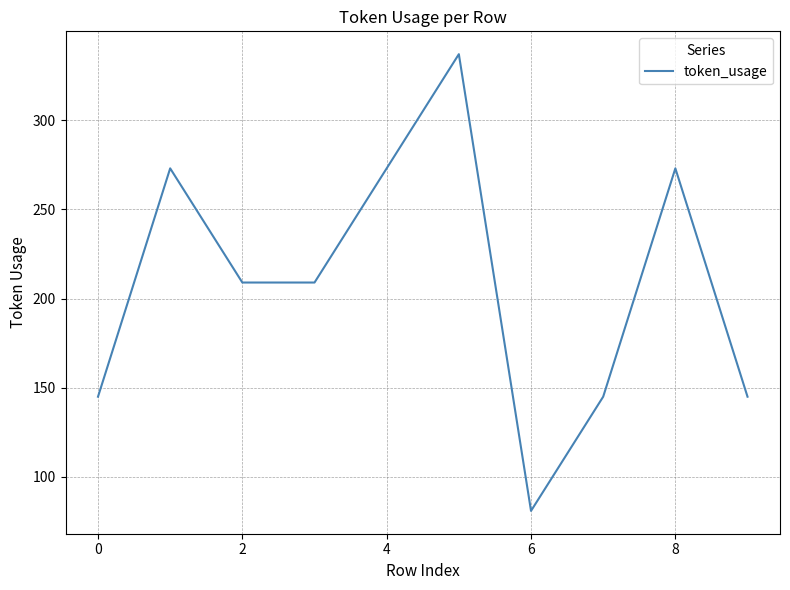

How many series are shown in this chart?

1